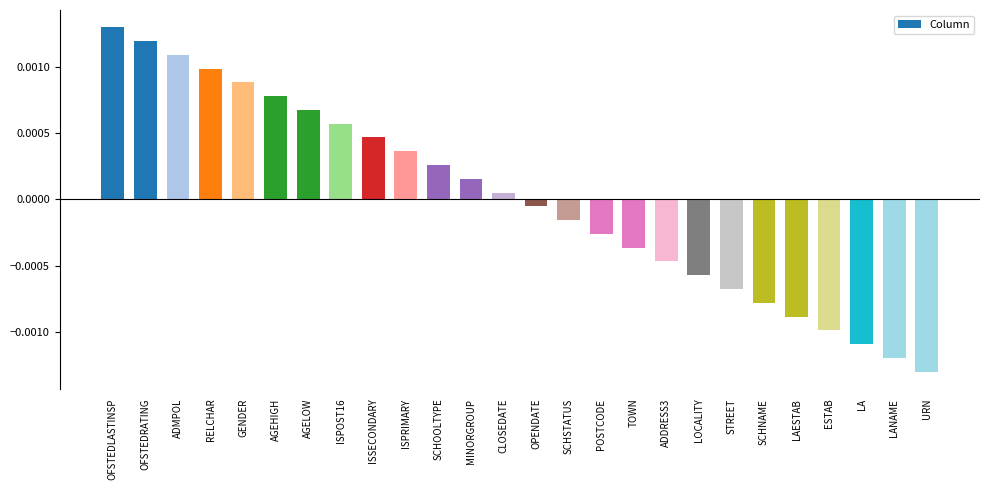

Rank the categories by value from lowest to highest.

URN, LANAME, LA, ESTAB, LAESTAB, SCHNAME, STREET, LOCALITY, ADDRESS3, TOWN, POSTCODE, SCHSTATUS, OPENDATE, CLOSEDATE, MINORGROUP, SCHOOLTYPE, ISPRIMARY, ISSECONDARY, ISPOST16, AGELOW, AGEHIGH, GENDER, RELCHAR, ADMPOL, OFSTEDRATING, OFSTEDLASTINSP